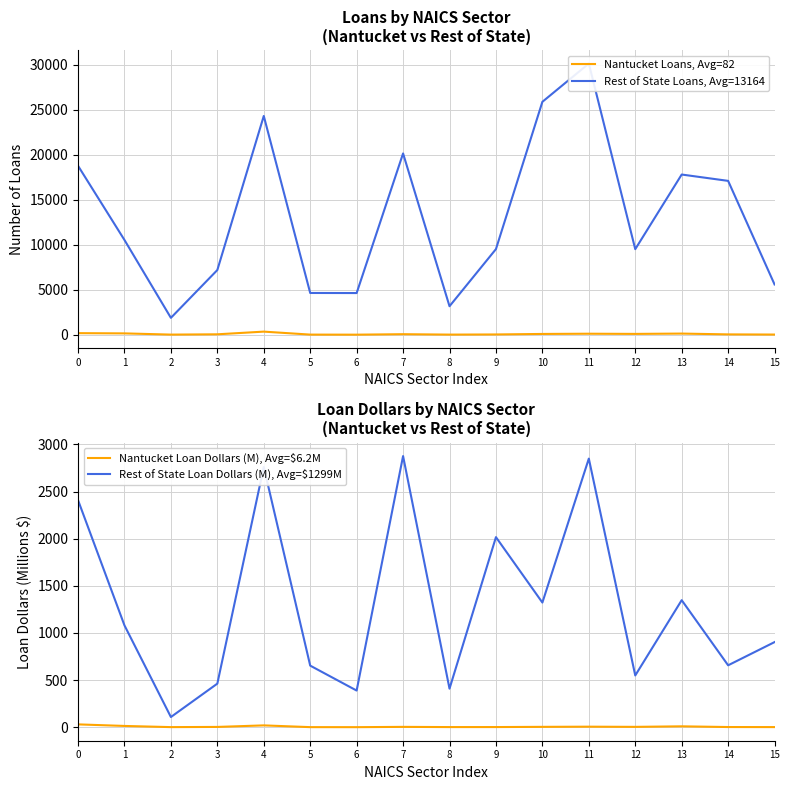

Does the chart have visible grid lines?

Yes